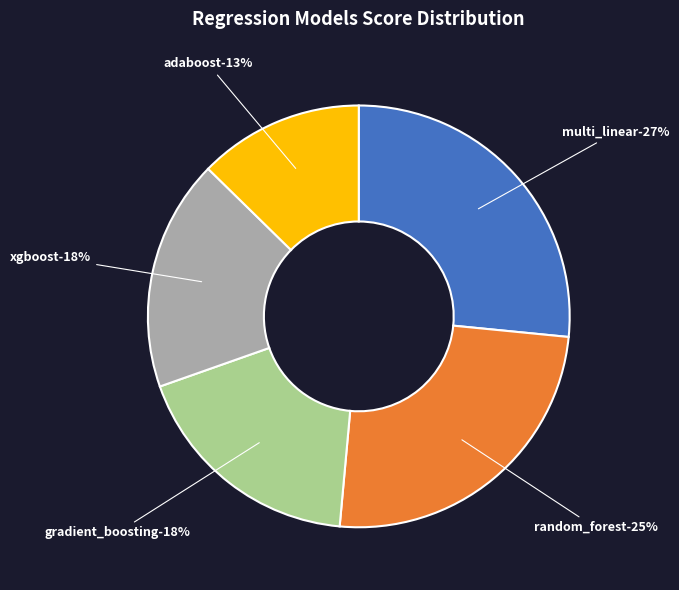

Is it true that xgboost is 5% of the pie?

False